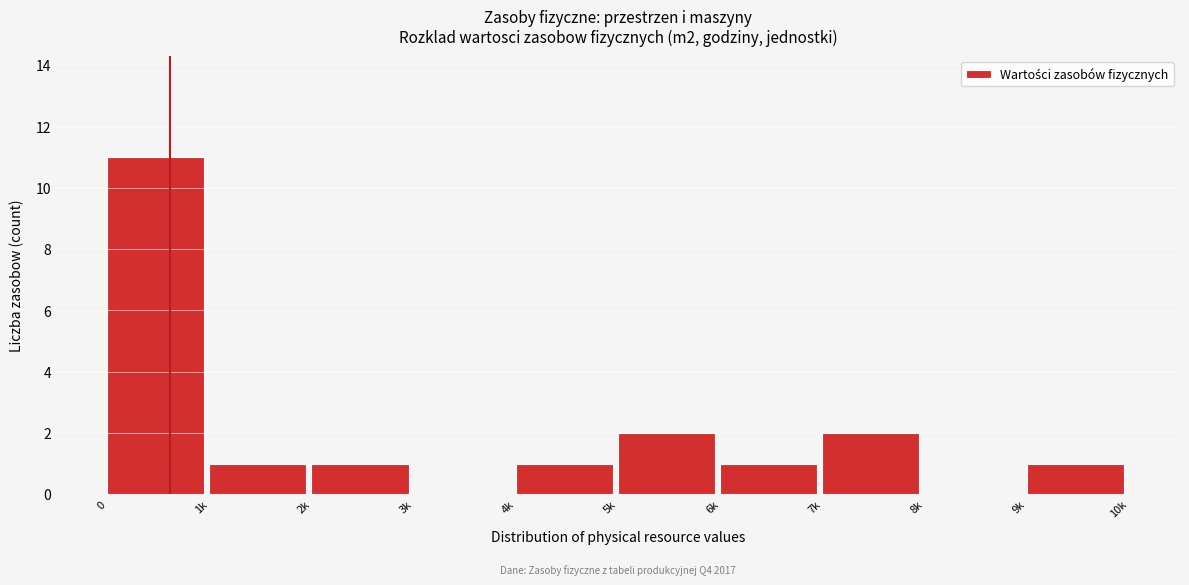

Reading left to right, extract all data points from this chart.

0=11	1k=1	2k=1	3k=0	4k=1	5k=2	6k=1	7k=2	8k=0	9k=1